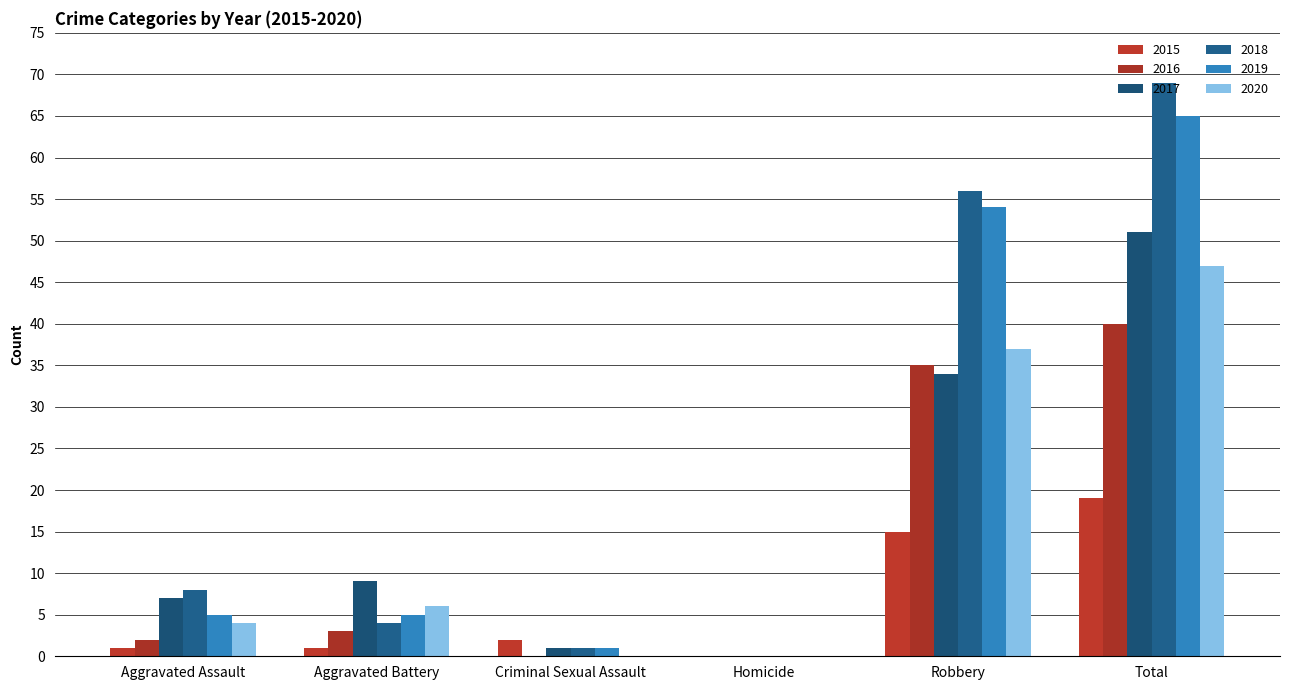

How many positive values does the 2019 series have?

5